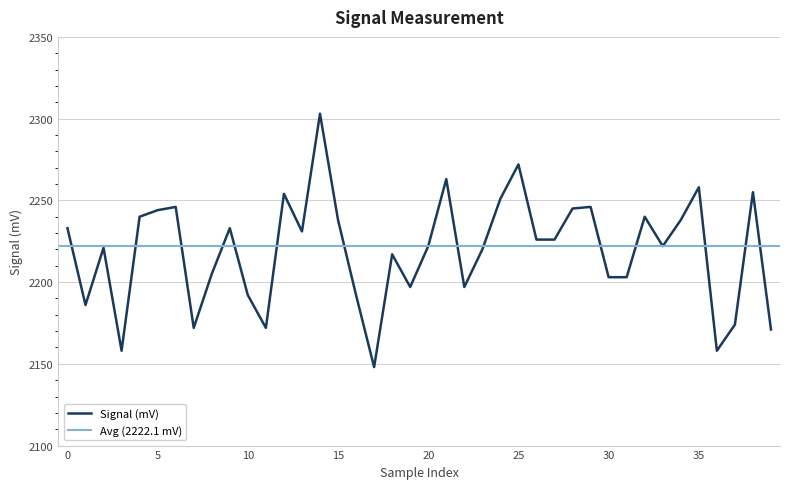

Count the number of values greater than 2226.

18